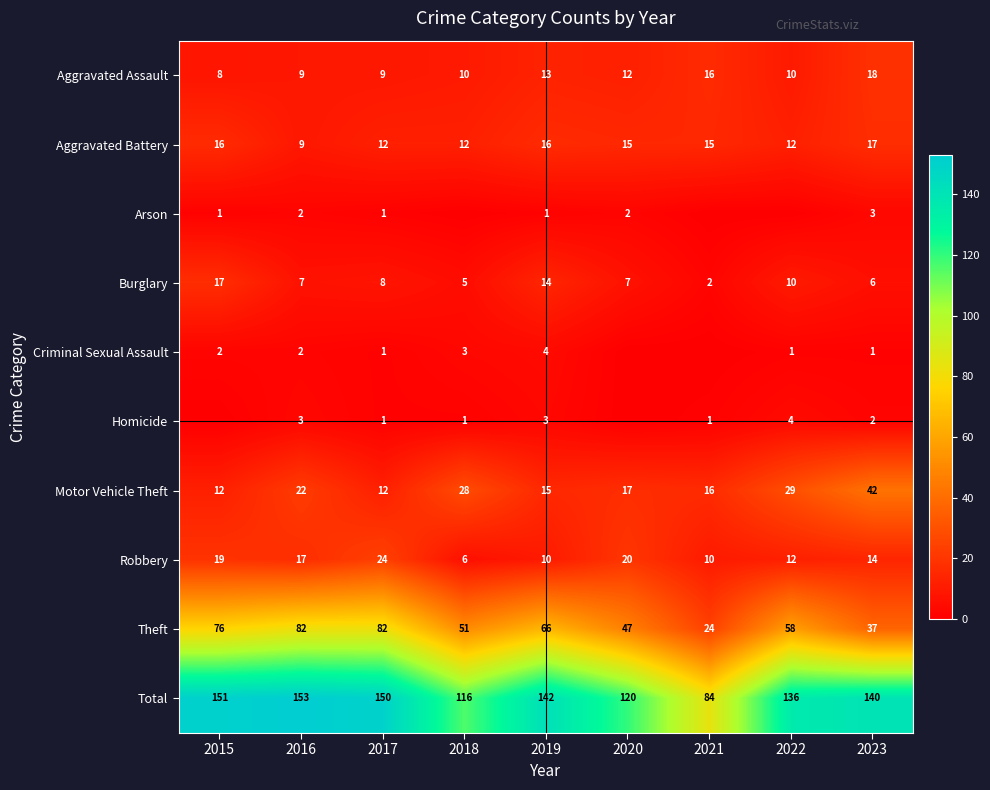

What value does the Aggravated Battery series have at 2022?

12